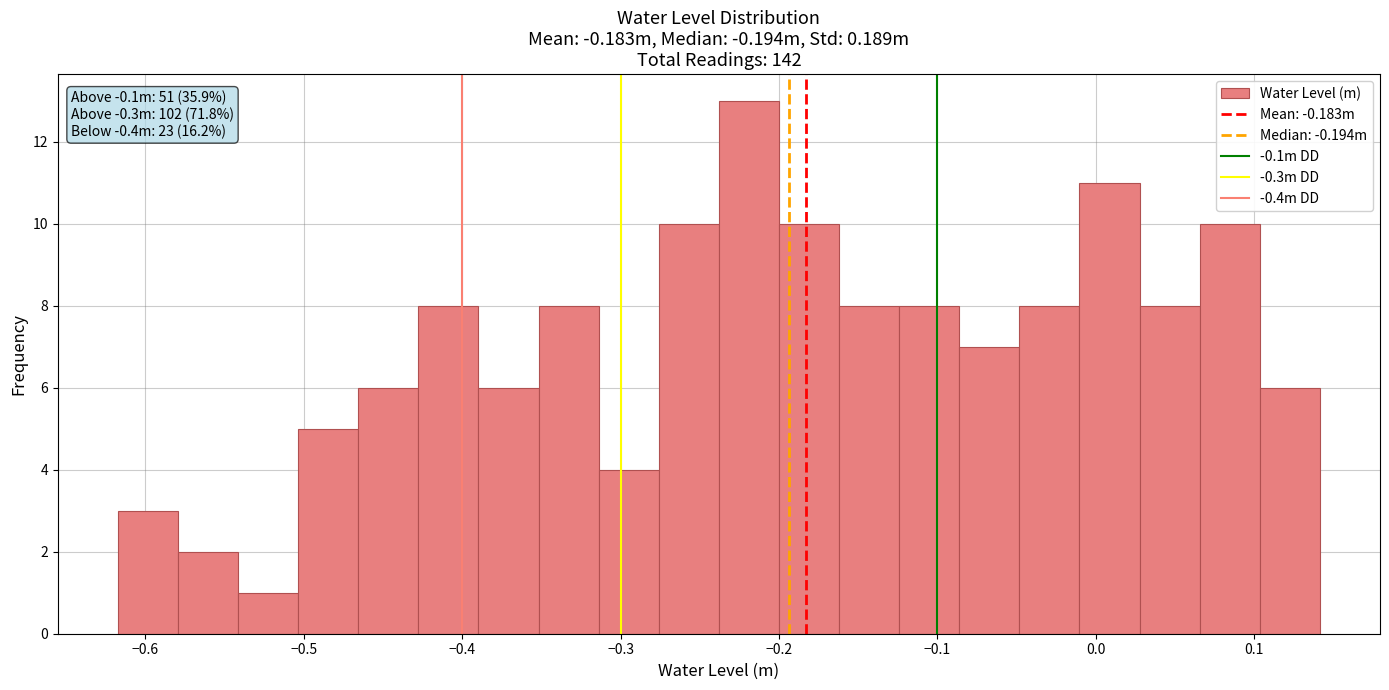

Read against the x-axis, roughly where is the centre of the tallest bar?

-0.22